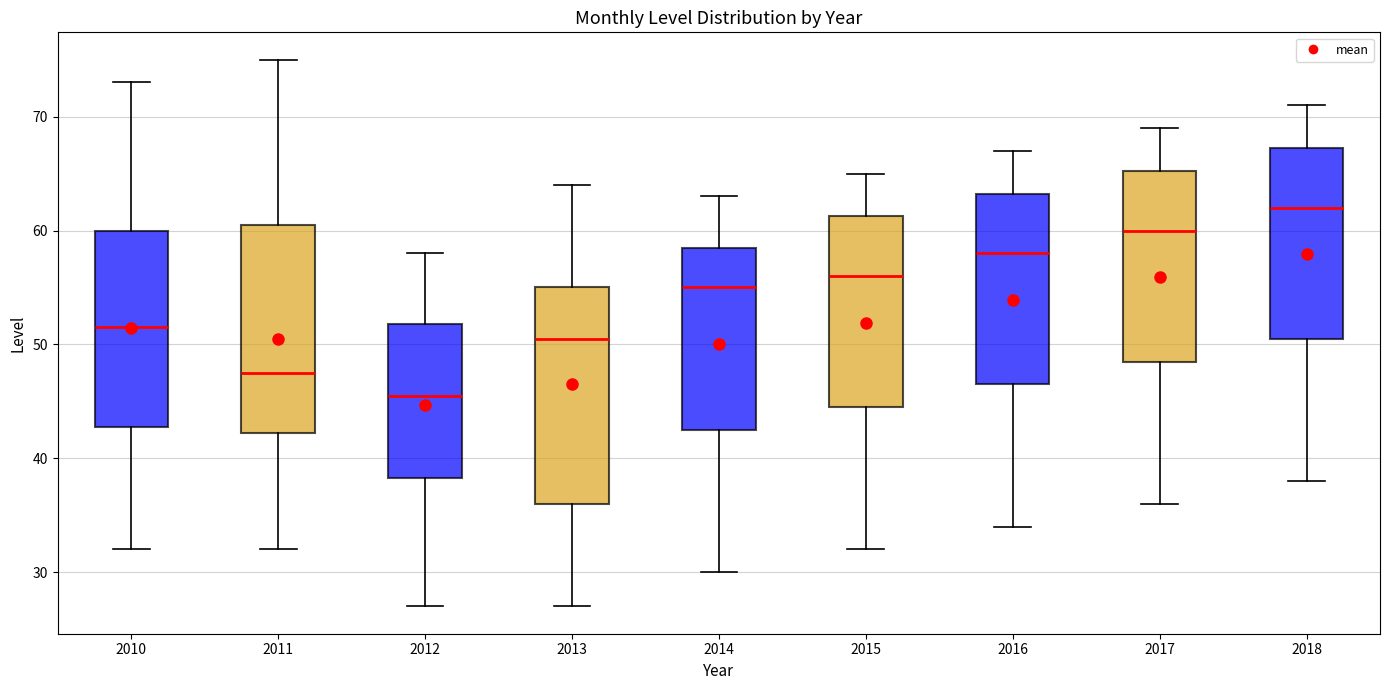

Reading left to right, read every box against the y-axis: the position of its median line, the range the box covers, and the ends of its whiskers. The values are not printed on the chart, so give them approximately, as read against the axis.

2010: median 52, box 43 to 60, whiskers 32 to 73
2011: median 48, box 42 to 61, whiskers 32 to 75
2012: median 46, box 38 to 52, whiskers 27 to 58
2013: median 51, box 36 to 55, whiskers 27 to 64
2014: median 55, box 43 to 59, whiskers 30 to 63
2015: median 56, box 45 to 61, whiskers 32 to 65
2016: median 58, box 47 to 63, whiskers 34 to 67
2017: median 60, box 49 to 65, whiskers 36 to 69
2018: median 62, box 51 to 67, whiskers 38 to 71